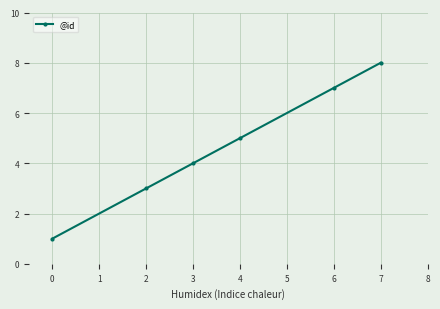

Is it true that the value at 7 is 12?

False